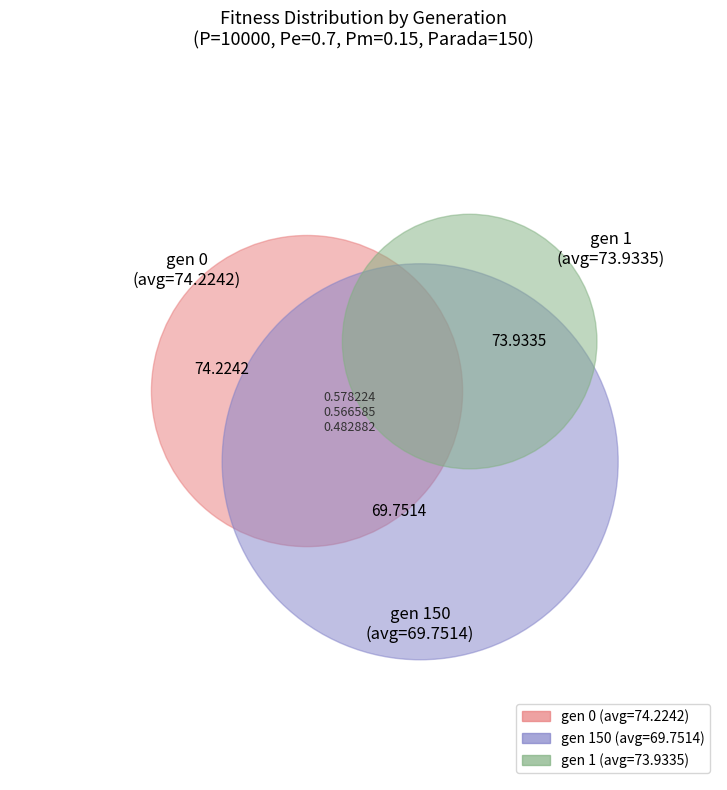

Is it true that gen 0 avg is 40% of the pie?

False